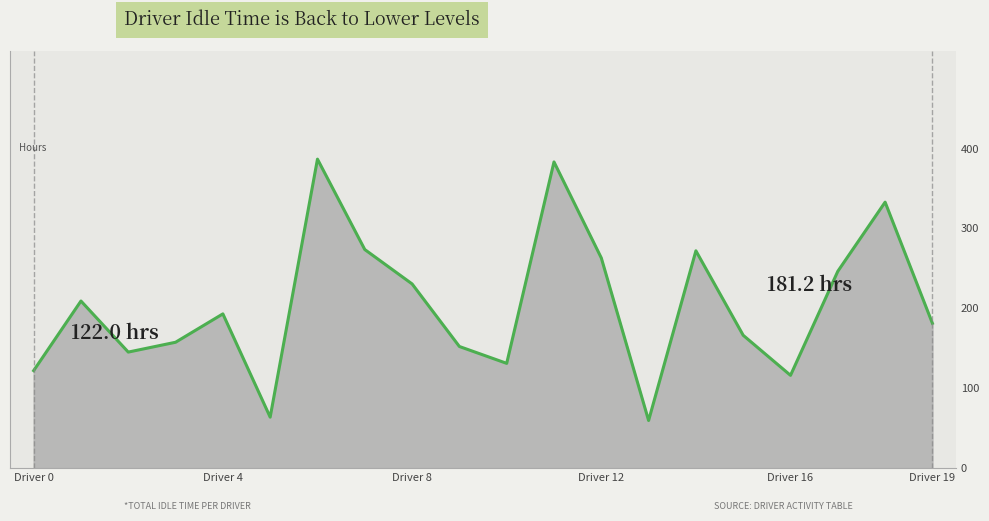

What is the difference between the maximum and minimum values?

327.0